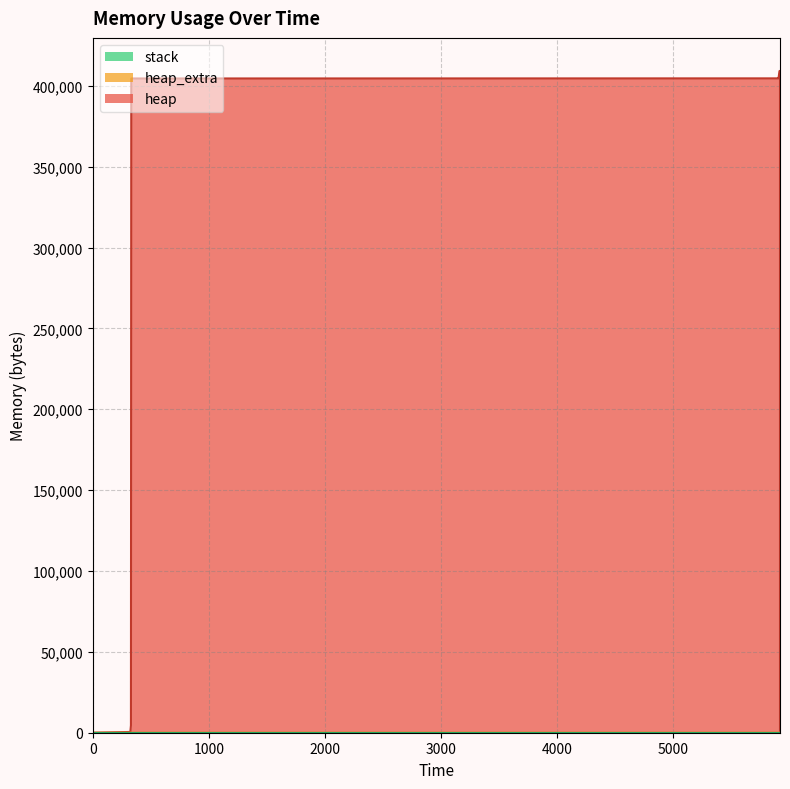

True or false: heap_extra and heap intersect in this chart.

False